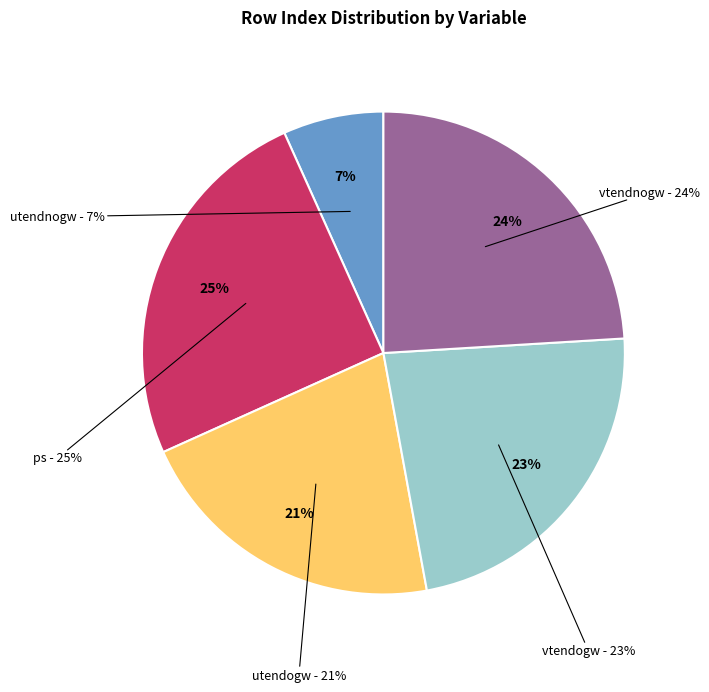

What percentage is the vtendnogw (Priority 2) slice, to the nearest percent?

24%